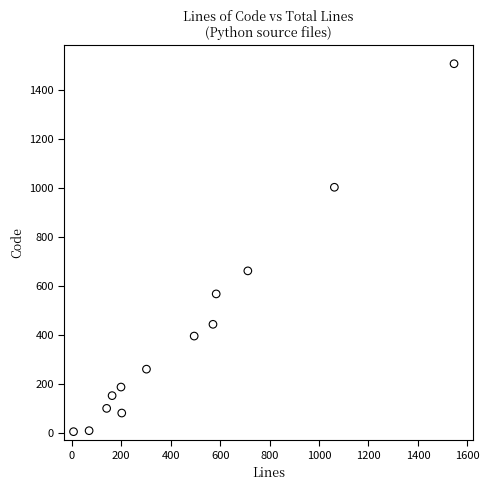

What is the range of X values (max minus min)?

1539